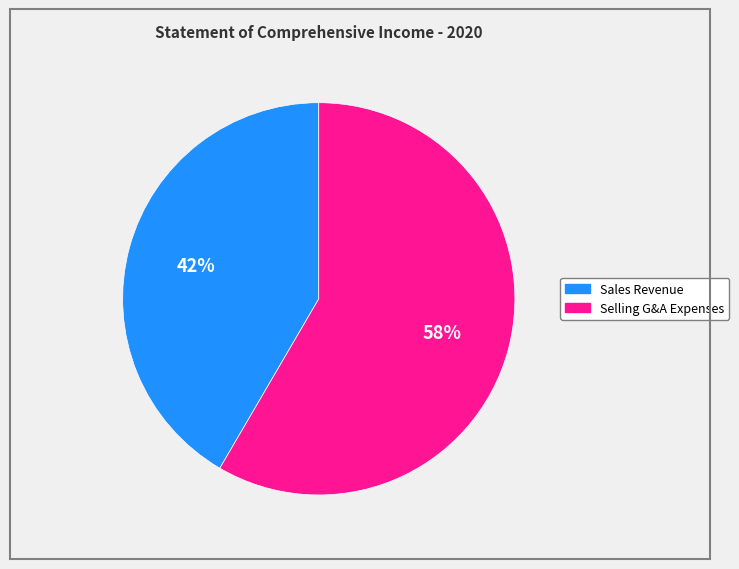

Does any single category account for the majority?

Yes